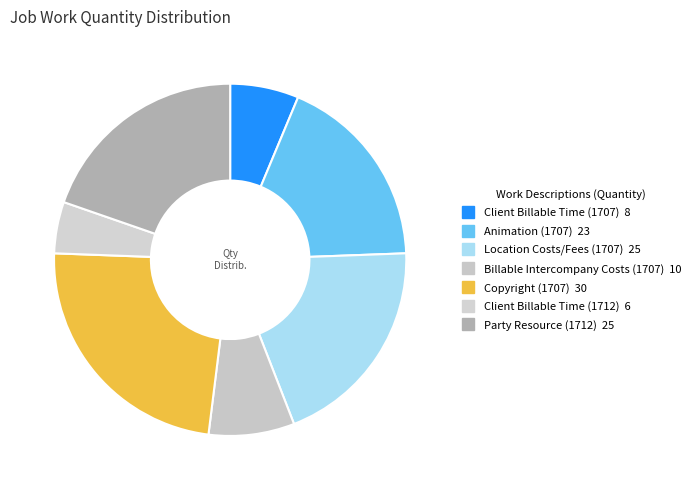

Which category has the biggest portion of the pie?

Copyright (1707)